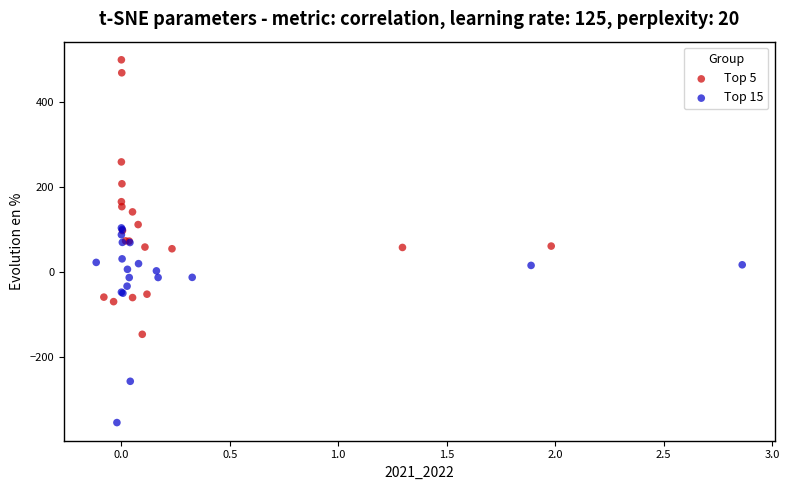

Which series contains the highest Y value?

Top 5